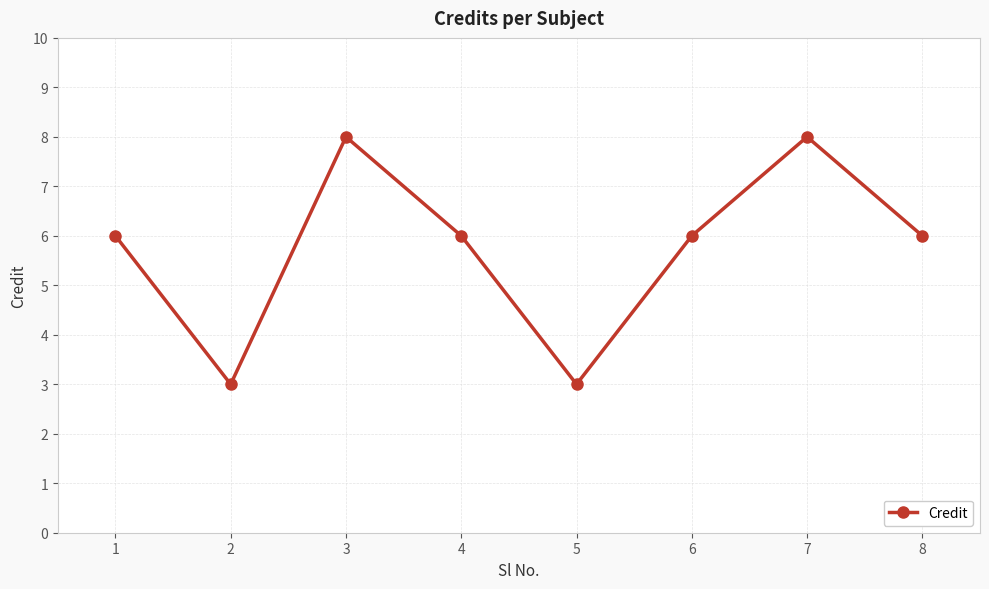

How many distinct data groups are displayed?

1